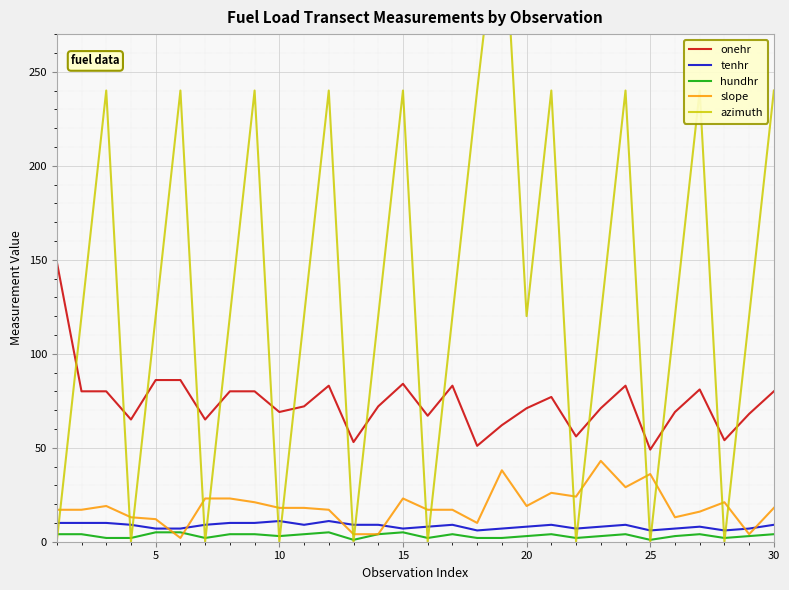

What is the lowest value of the onehr series?

49